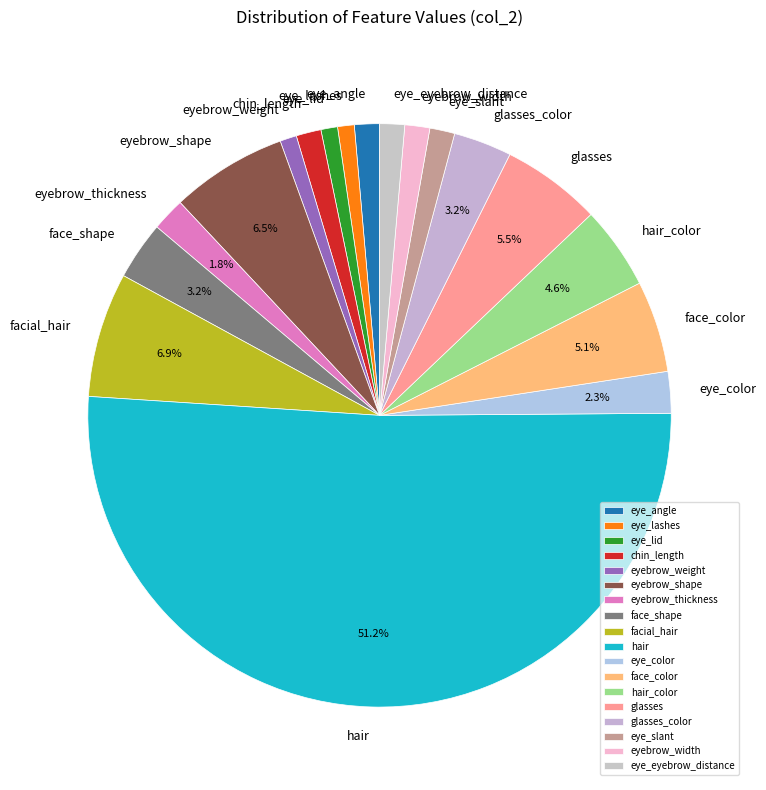

Which category accounts for the majority?

hair